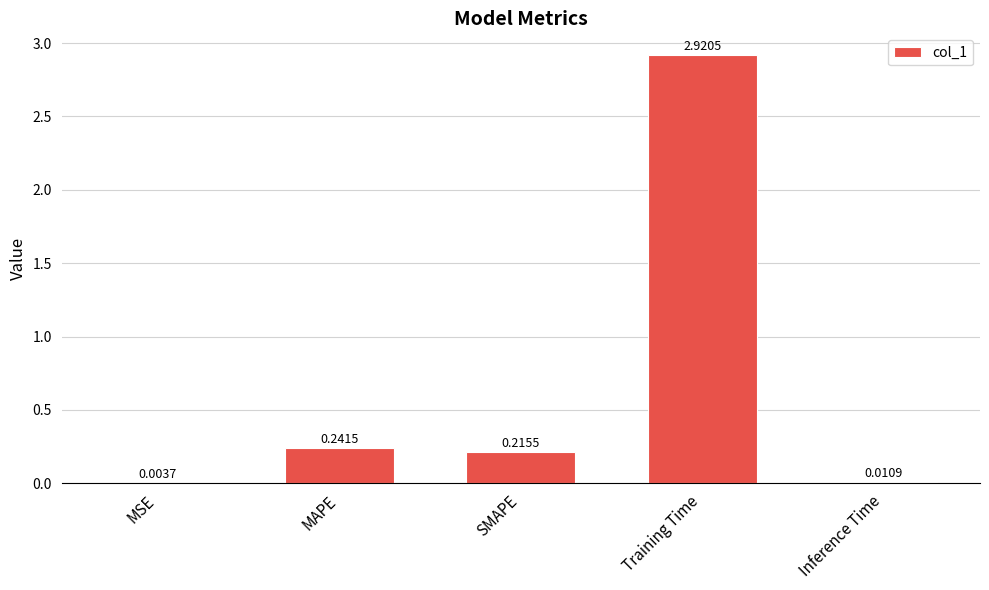

At which category does the chart reach its peak across all series?

Training Time